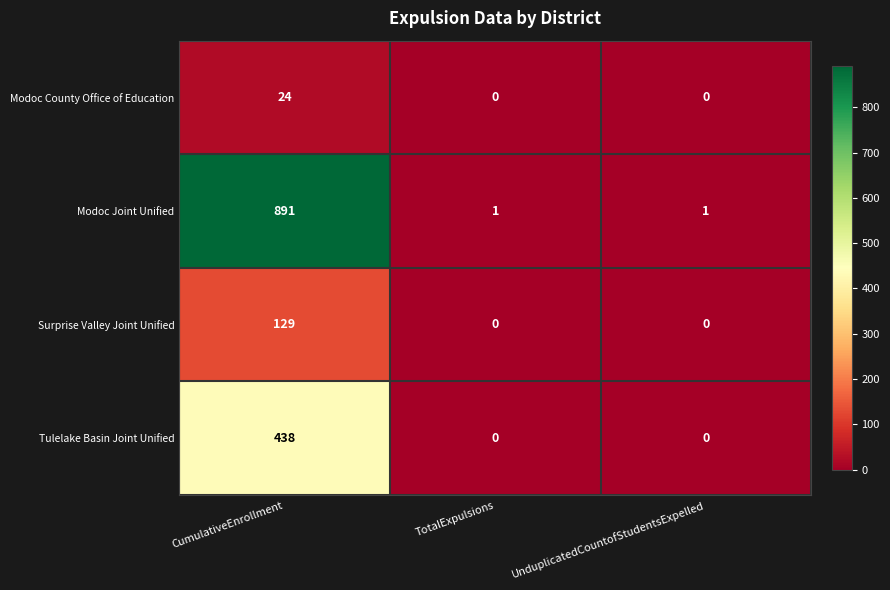

Which label corresponds to the largest value in the chart?

CumulativeEnrollment